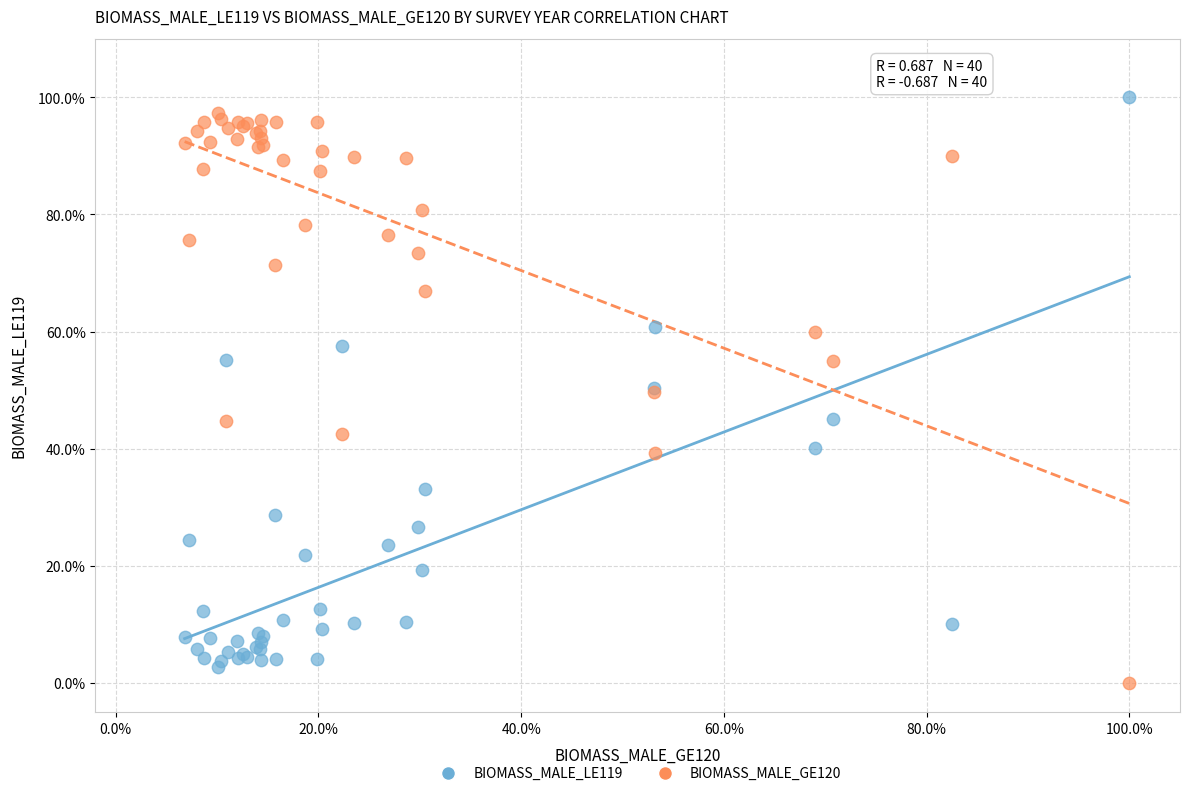

What are all the series names shown in the legend?

BIOMASS_MALE_LE119, BIOMASS_MALE_GE120